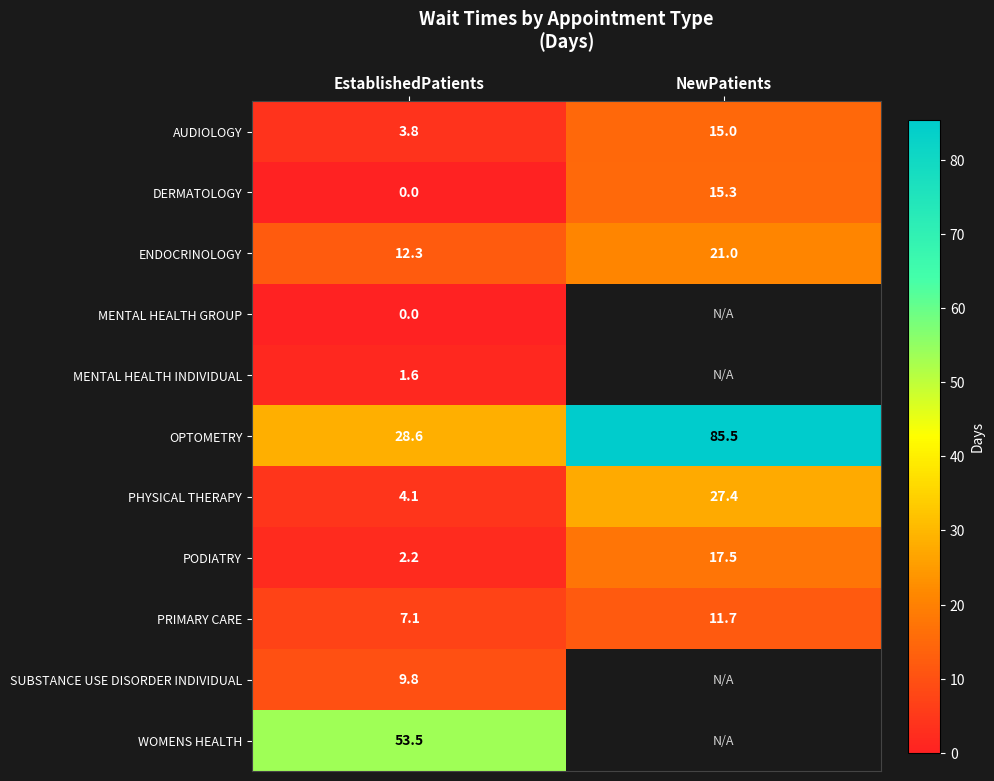

At which category does the chart reach its peak across all series?

NewPatients